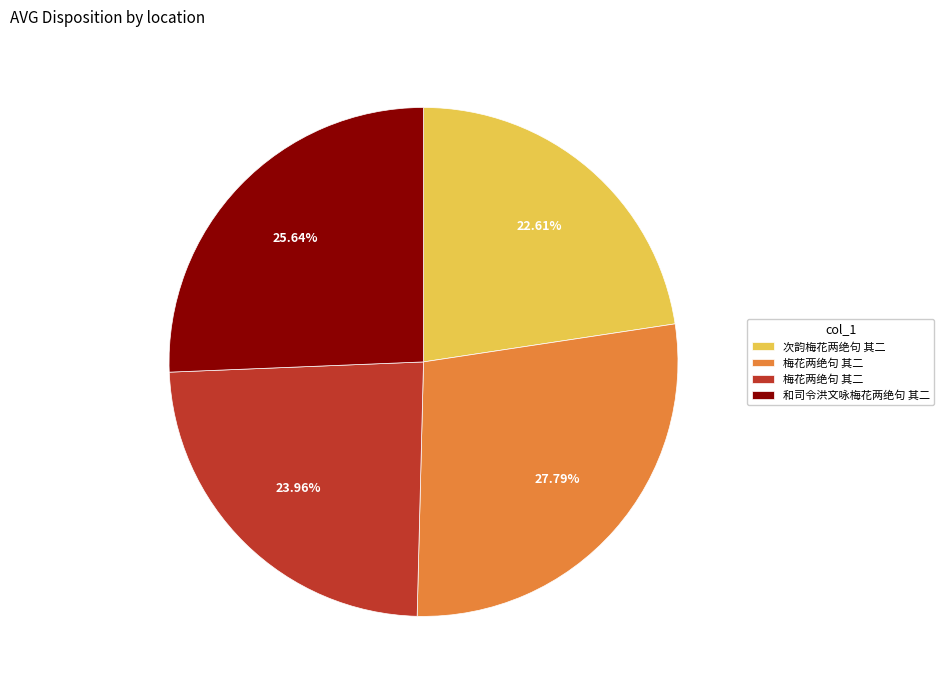

How many segments does this pie chart have?

4